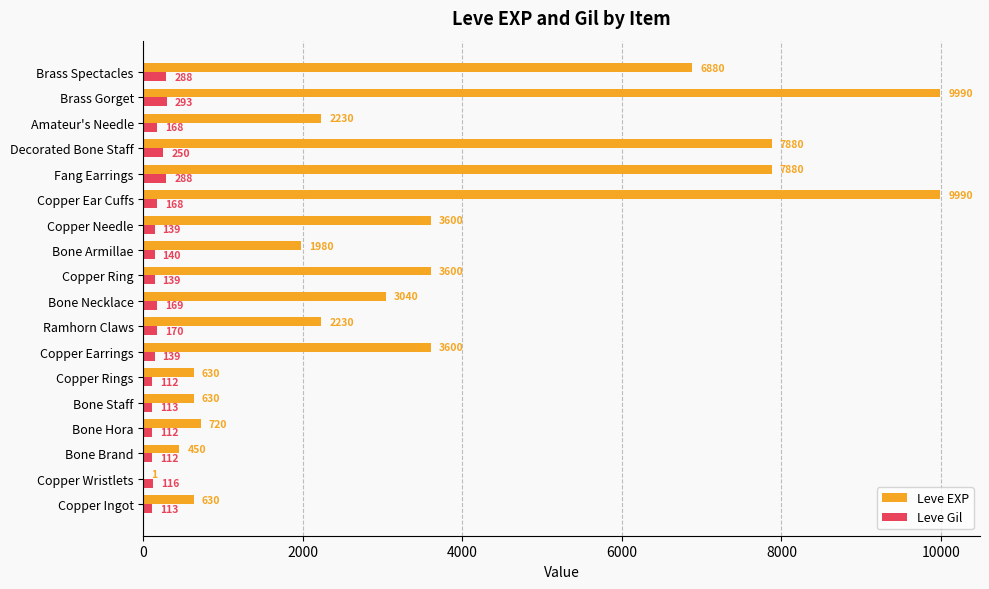

True or false: Leve EXP has a value of 2230 at Ramhorn Claws.

True